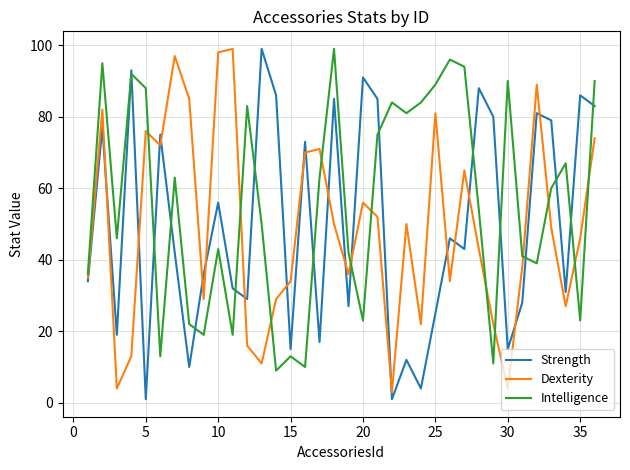

What is the lowest value of the Intelligence series?

9